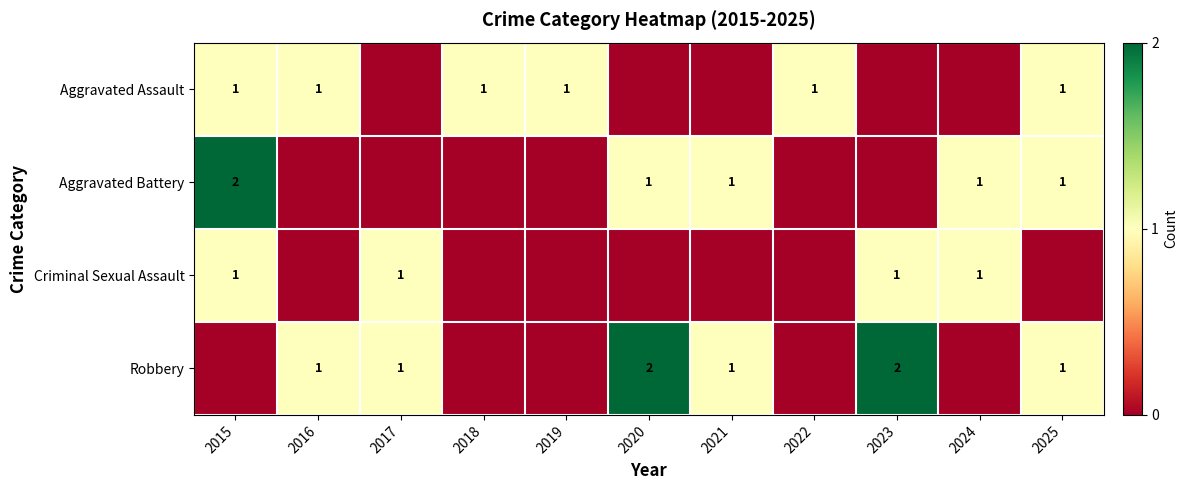

The Criminal Sexual Assault series shows 1 at 2015. True or false?

True